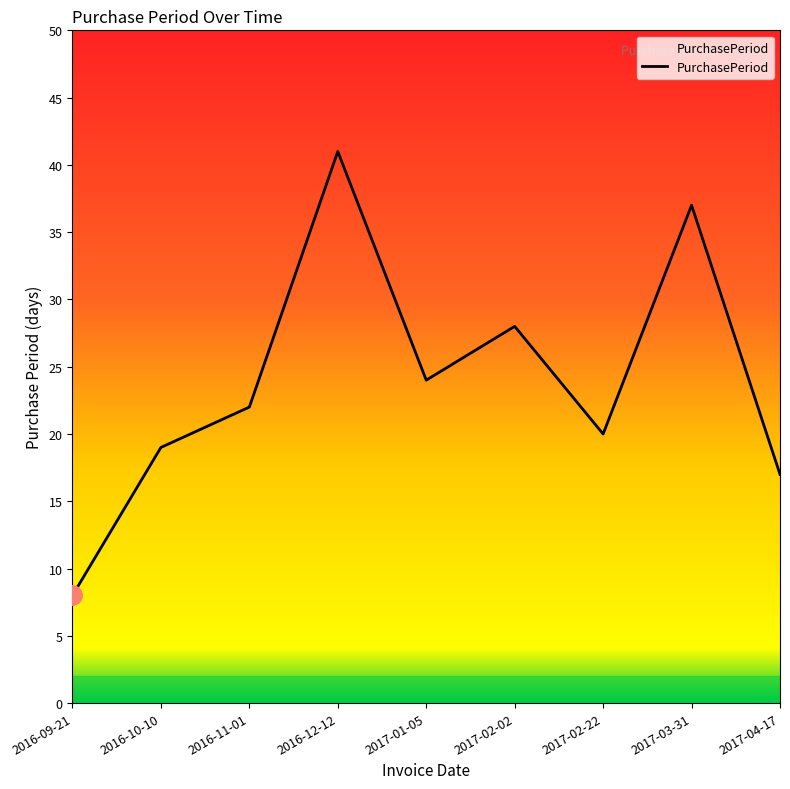

The value at 2017-02-22 is 8. True or false?

False